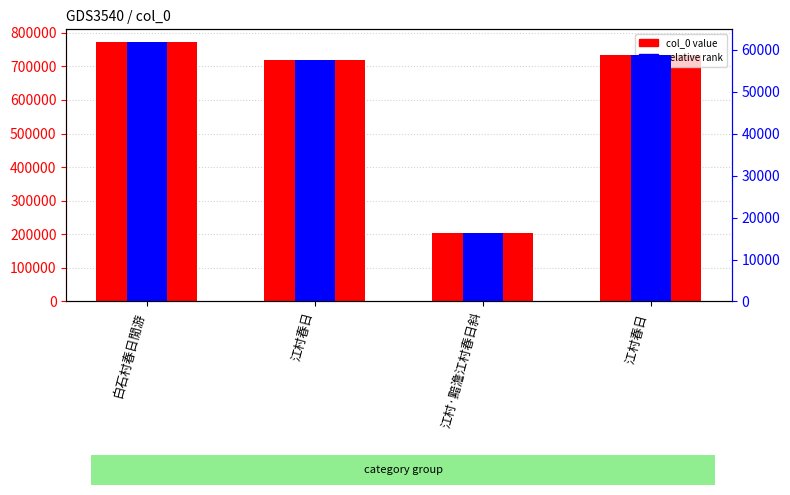

What is the sum of the col_0 value values at 白石村春日閒游 and 江村春日 ?

1506951.0